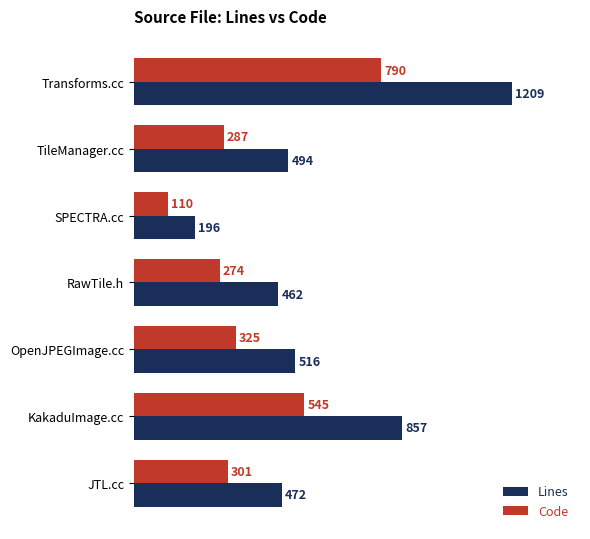

Where is Lines nearest to the value 702?

KakaduImage.cc